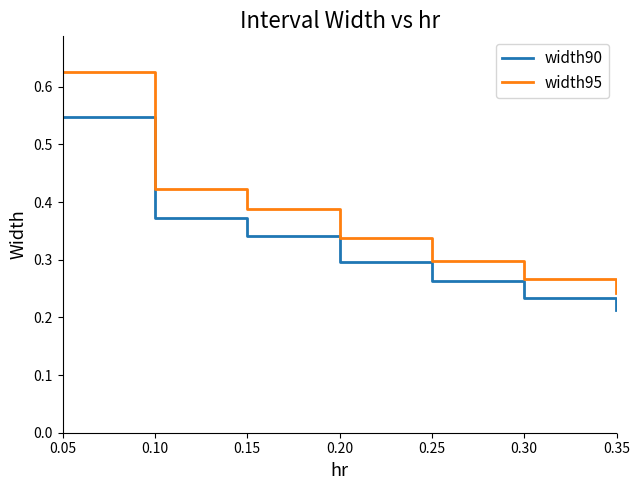

The width95 series shows 0.6 at 0.10. True or false?

False